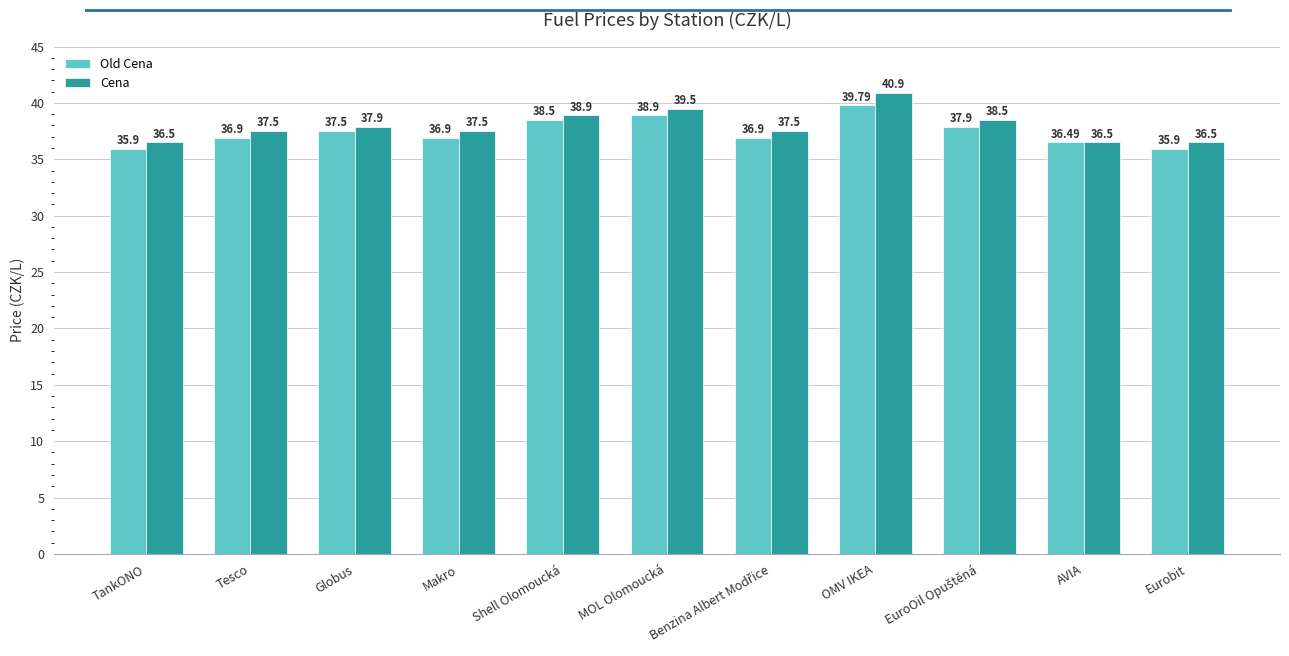

What is the difference between the second highest and minimum values in the Old Cena series?

3.0